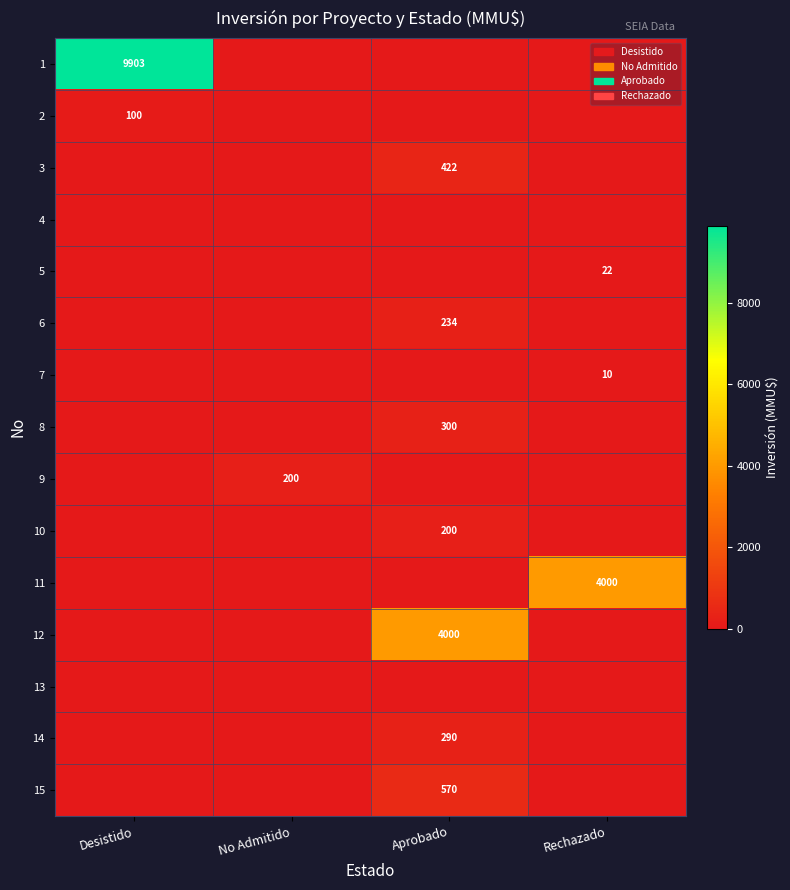

True or false: 12 has a value of 4000 at Aprobado.

True